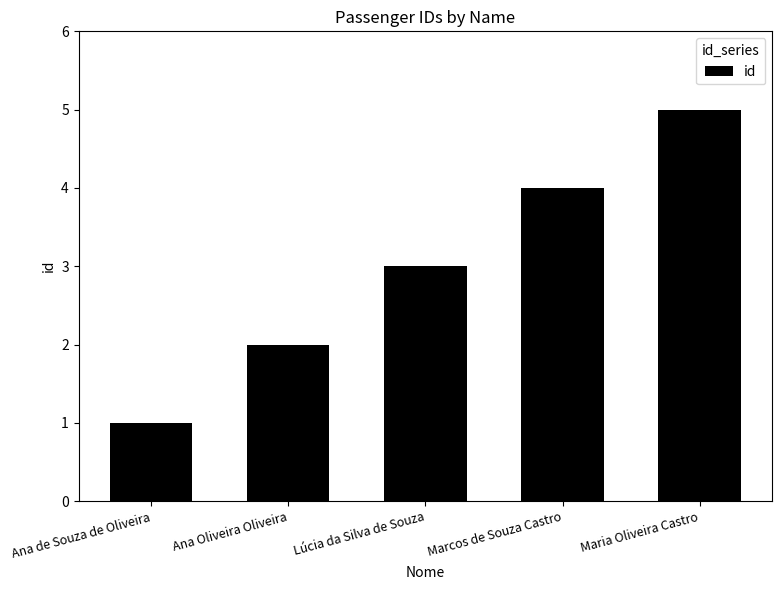

Reading right to left, list all the values displayed in this chart.

Maria Oliveira Castro=5	Marcos de Souza Castro=4	Lúcia da Silva de Souza=3	Ana Oliveira Oliveira=2	Ana de Souza de Oliveira=1